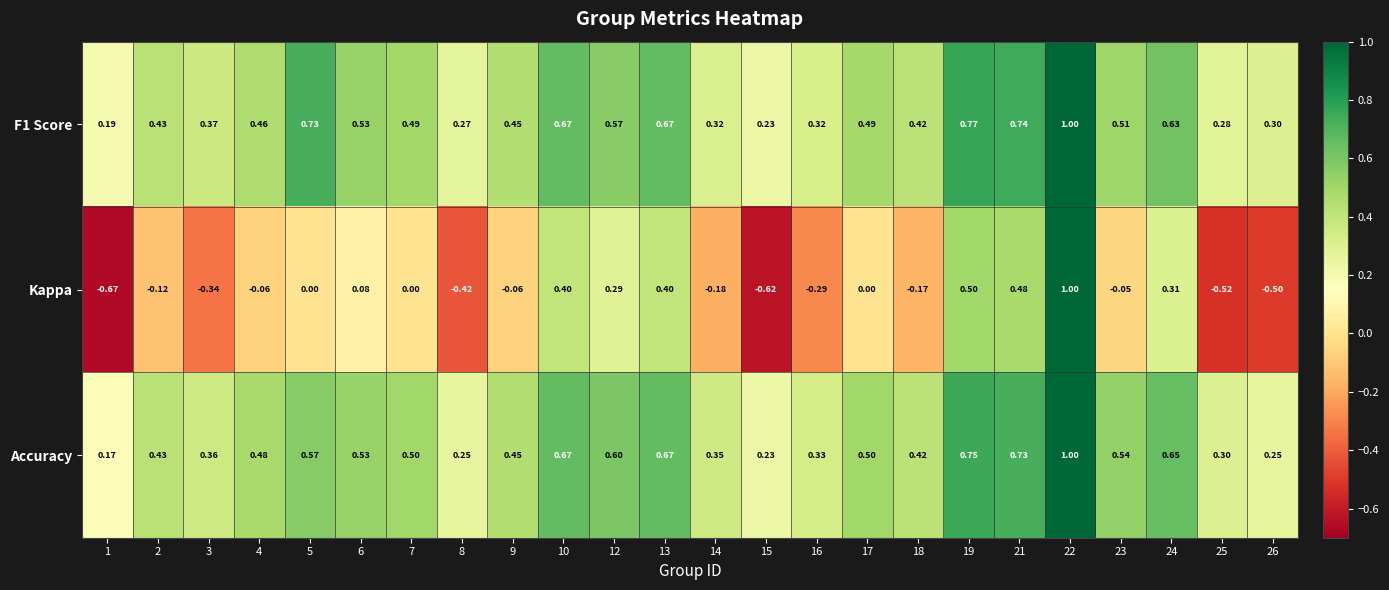

Which series has the widest spread of values?

Kappa